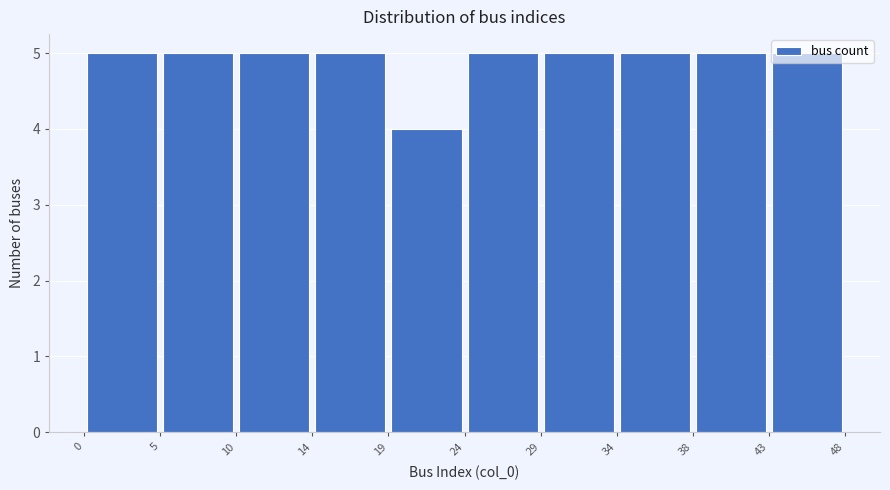

Reading left to right, transcribe this chart: for each bar, give the range it covers on the x-axis and its height. The values are not printed on the chart, so give them approximately, as read against the axis.

0 to 5: 5
5 to 10: 5
10 to 14: 5
14 to 19: 5
19 to 24: 4
24 to 29: 5
29 to 34: 5
34 to 38: 5
38 to 43: 5
43 to 48: 5